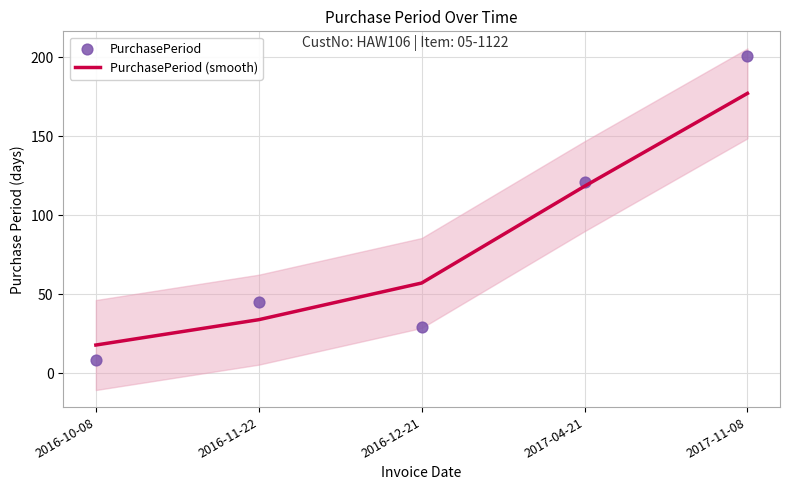

Which series has the widest spread of Y values?

PurchasePeriod